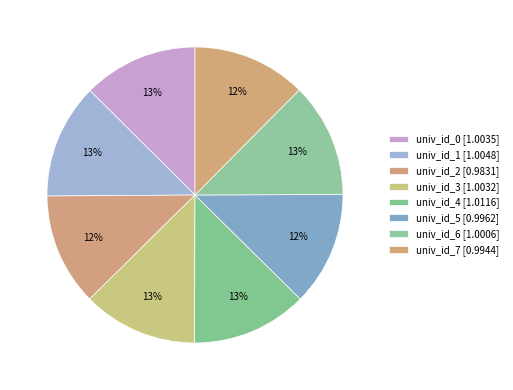

Is the sum of univ_id_2 and univ_id_6 greater than half?

No